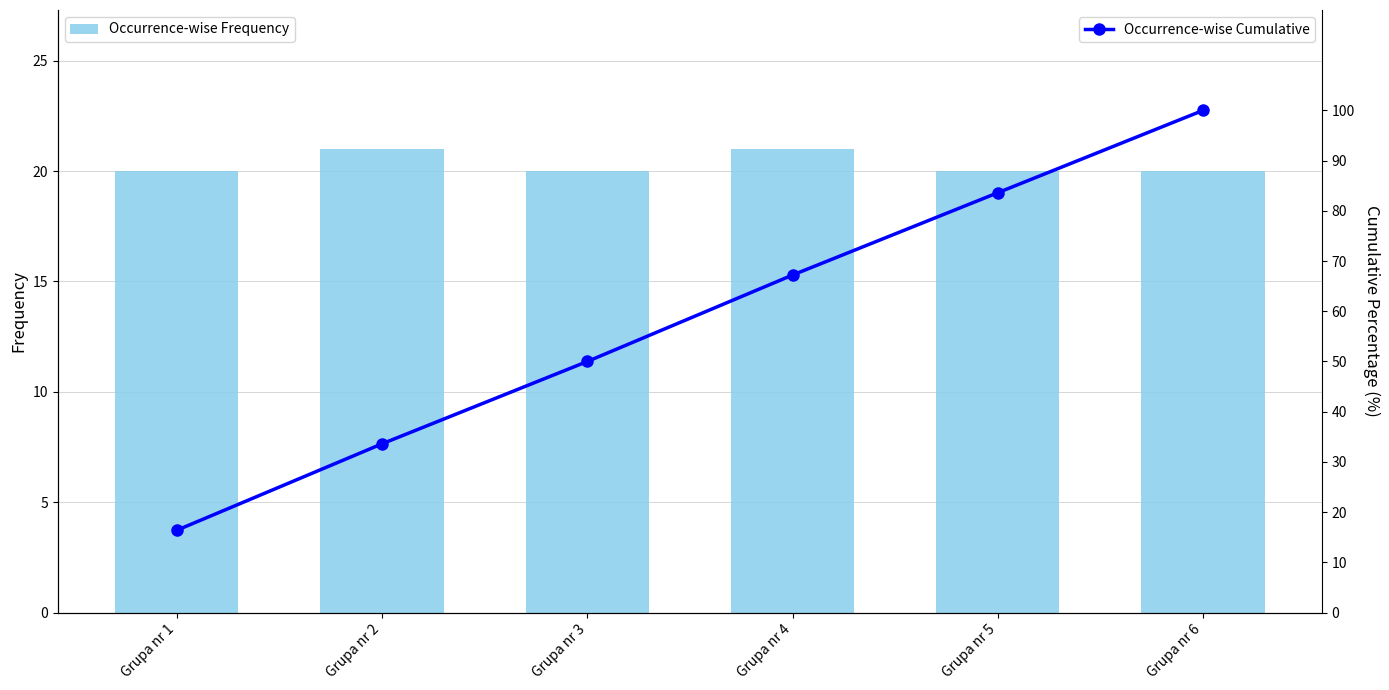

Is the value of Occurrence-wise Cumulative at Grupa nr 3 greater than the value of Occurrence-wise Frequency at Grupa nr 6?

Yes